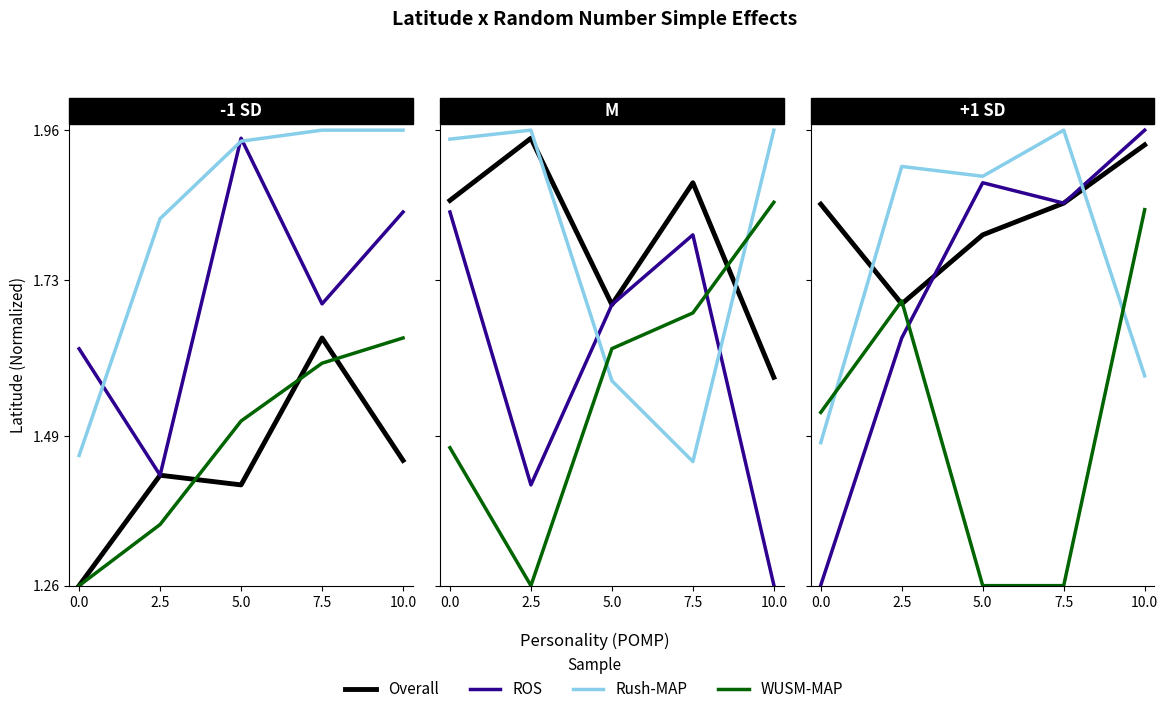

At which category is the sum across all series the highest?

10.0